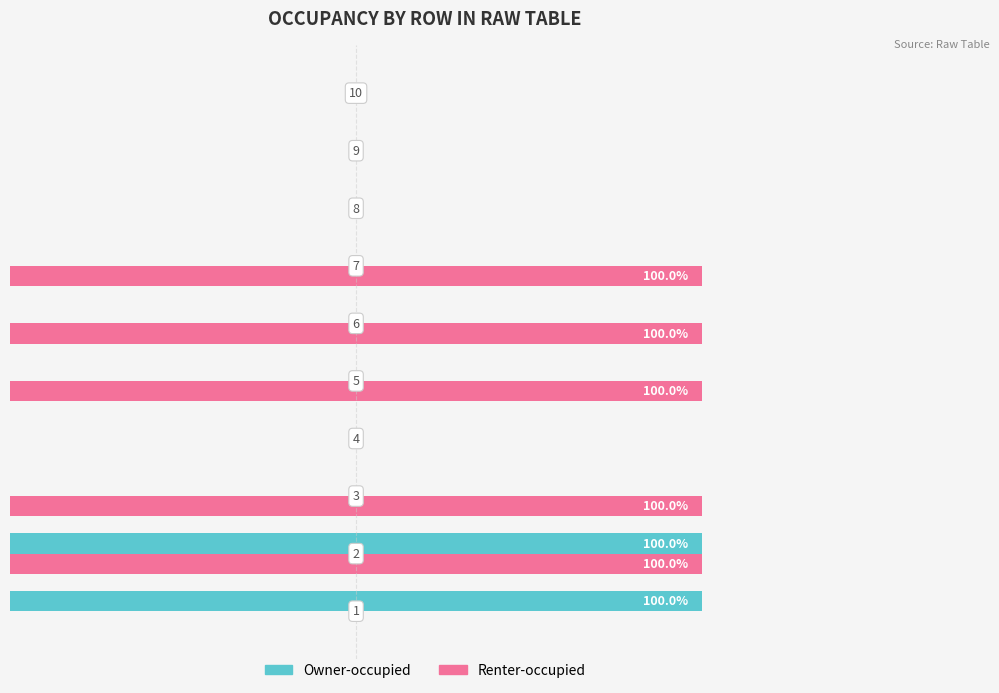

What are all the series names shown in the legend?

Owner-occupied, Renter-occupied